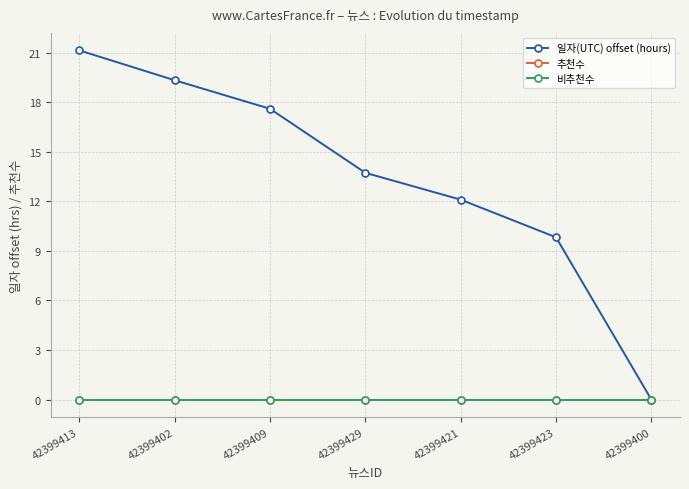

Which series has the largest total across all categories?

일자(UTC) offset (hours)